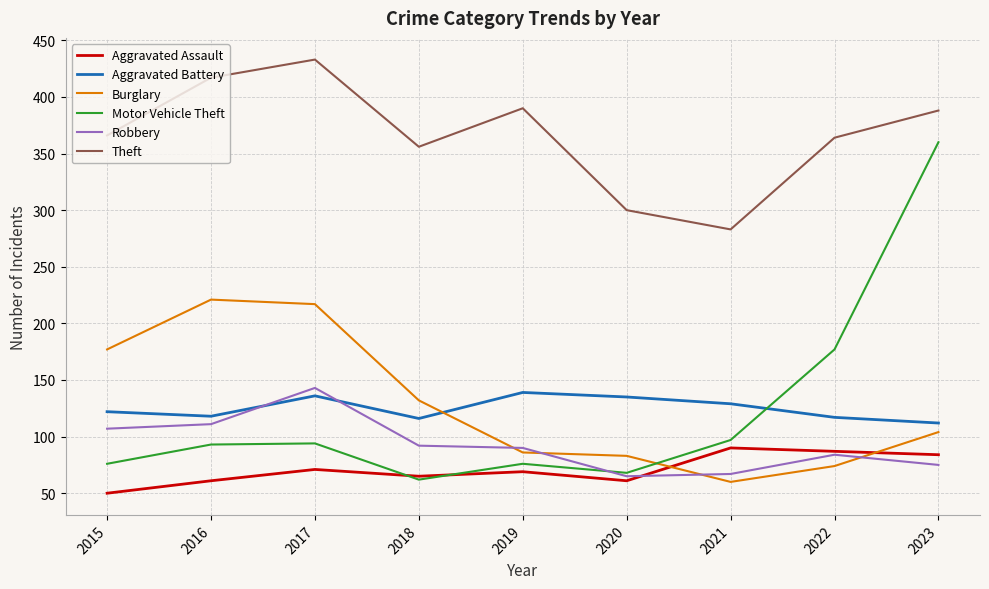

List the series in order of their peak value, lowest first.

Aggravated Assault, Aggravated Battery, Robbery, Burglary, Motor Vehicle Theft, Theft